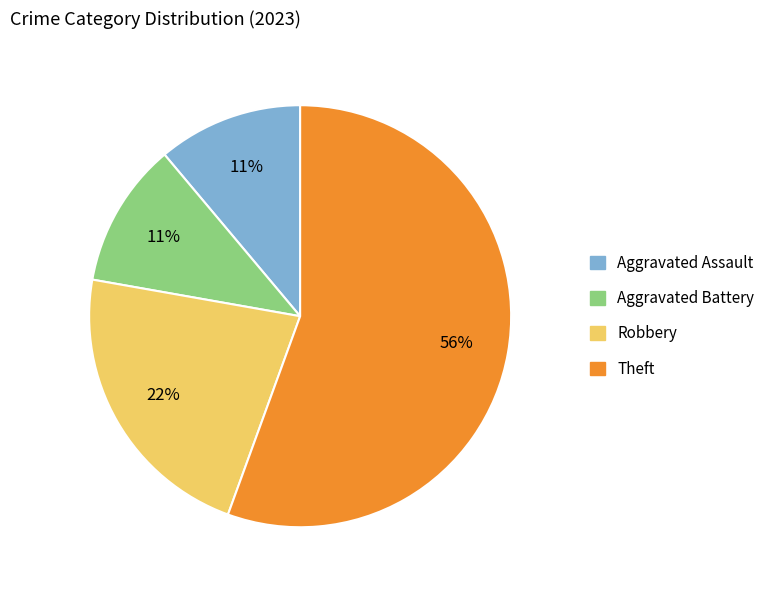

Is there a majority slice in this chart?

Yes